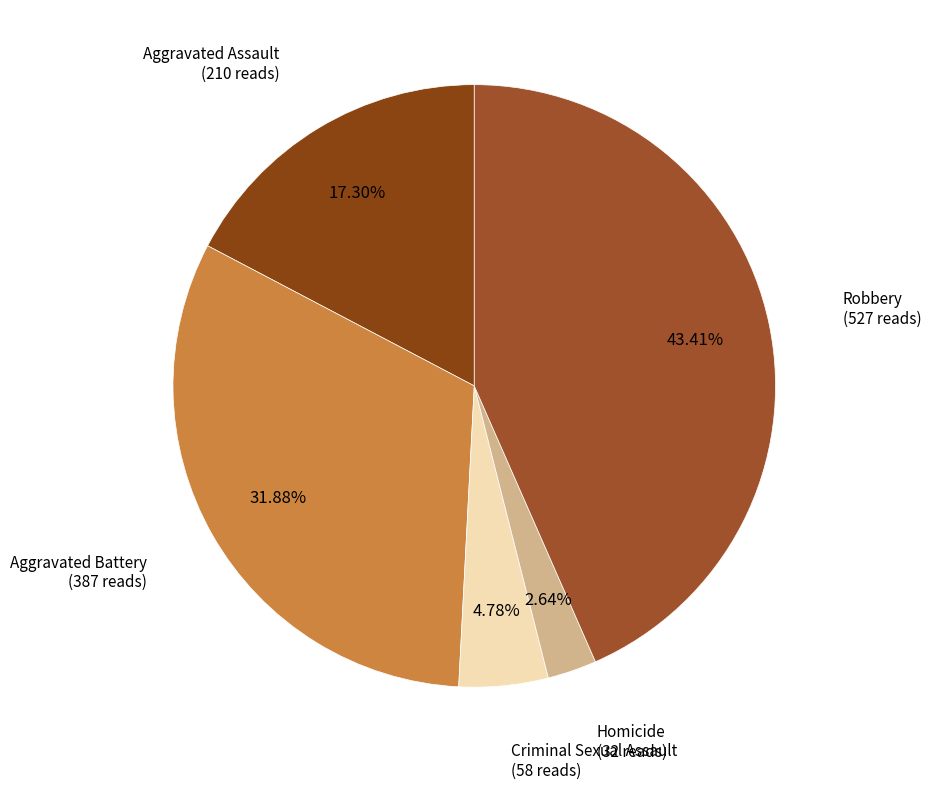

Count the number of slices in the pie.

5